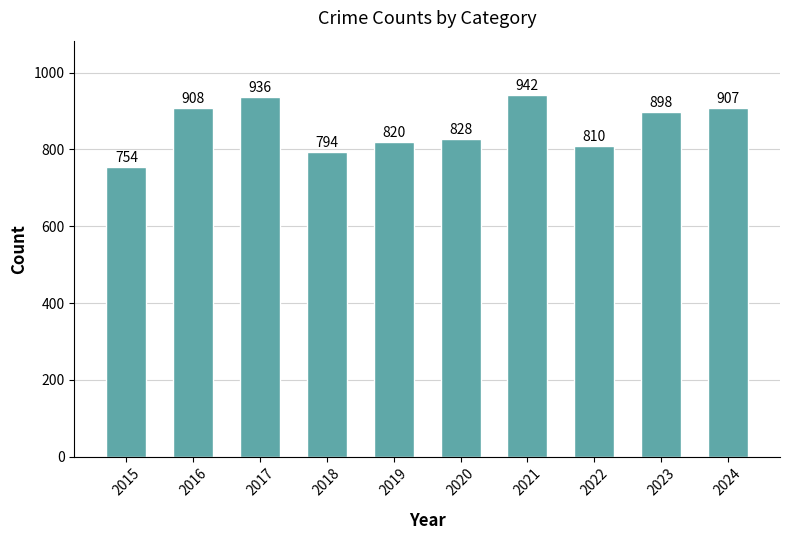

Which has a higher value, 2024 or 2022?

2024